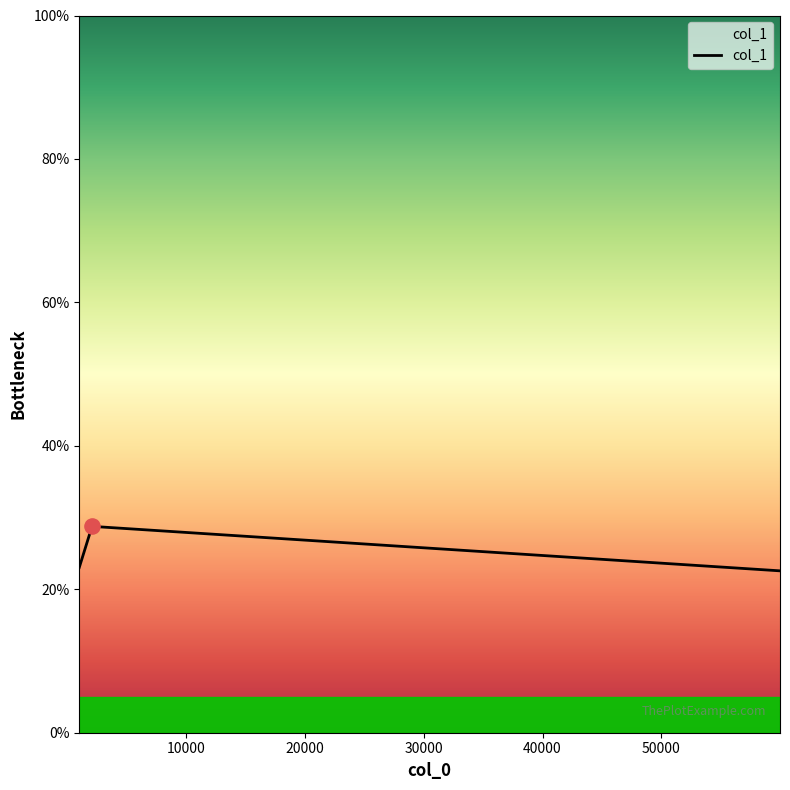

What is the minimum value shown in the chart?

22.6